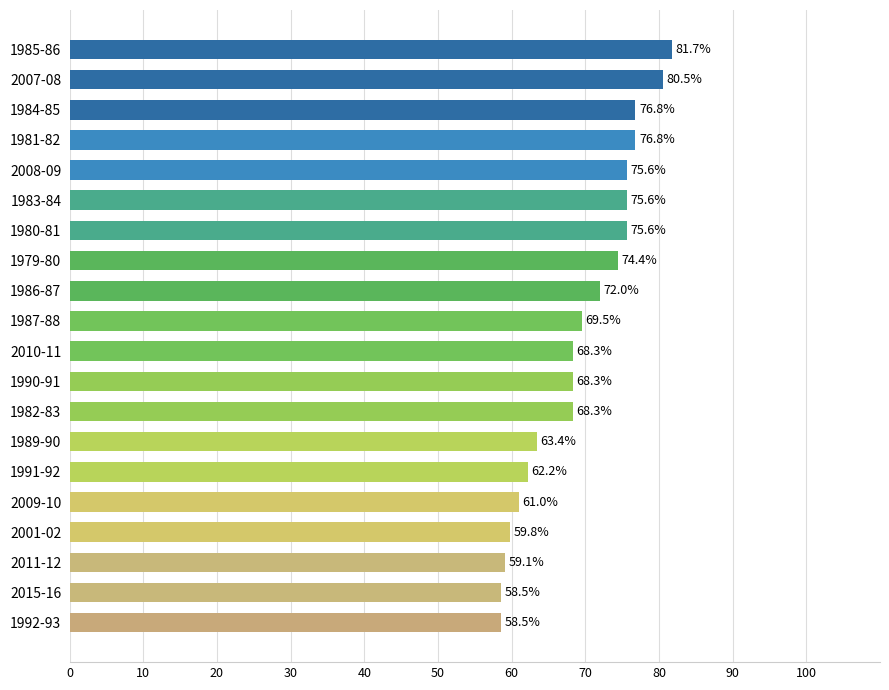

Reading bottom to top, what are all the values shown in this chart?

58.5	58.5	59.1	59.8	61.0	62.2	63.4	68.3	68.3	68.3	69.5	72.0	74.4	75.6	75.6	75.6	76.8	76.8	80.5	81.7